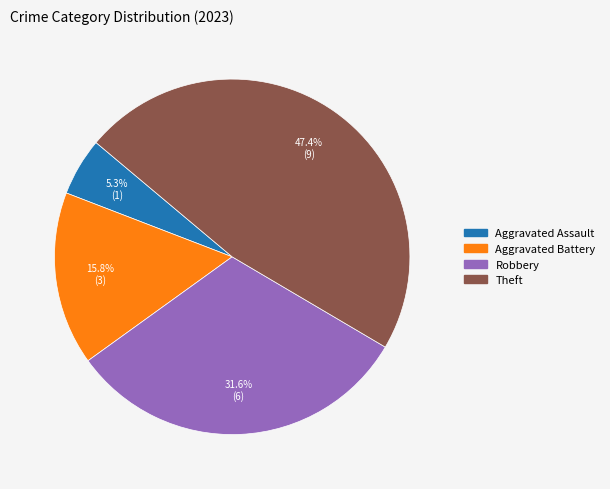

Does any single category account for the majority?

No